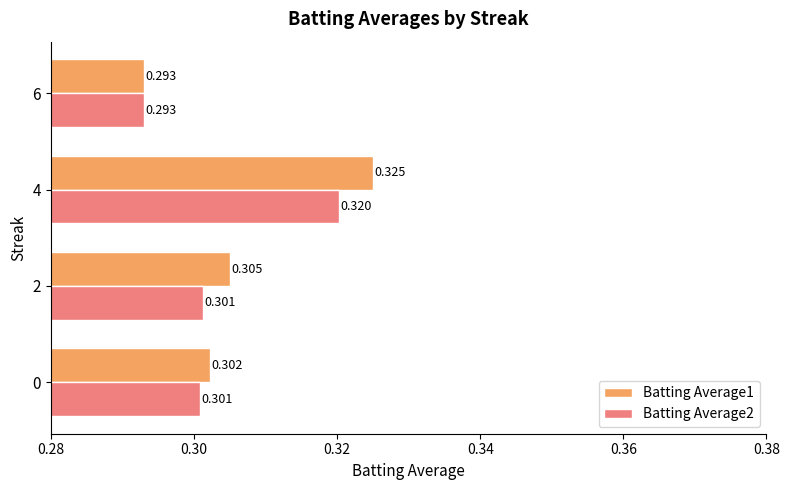

What are all the series names shown in the legend?

Batting Average1, Batting Average2